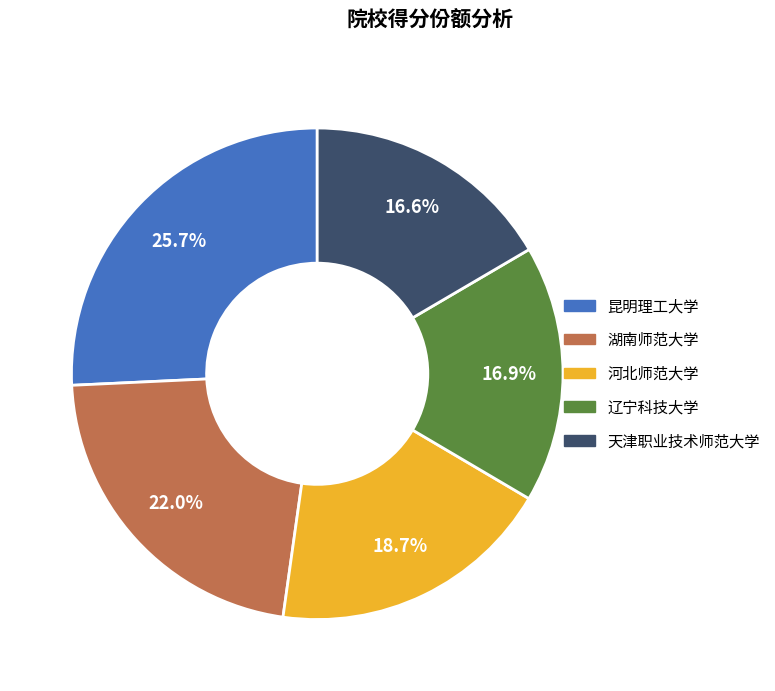

Count the number of slices in the pie.

5